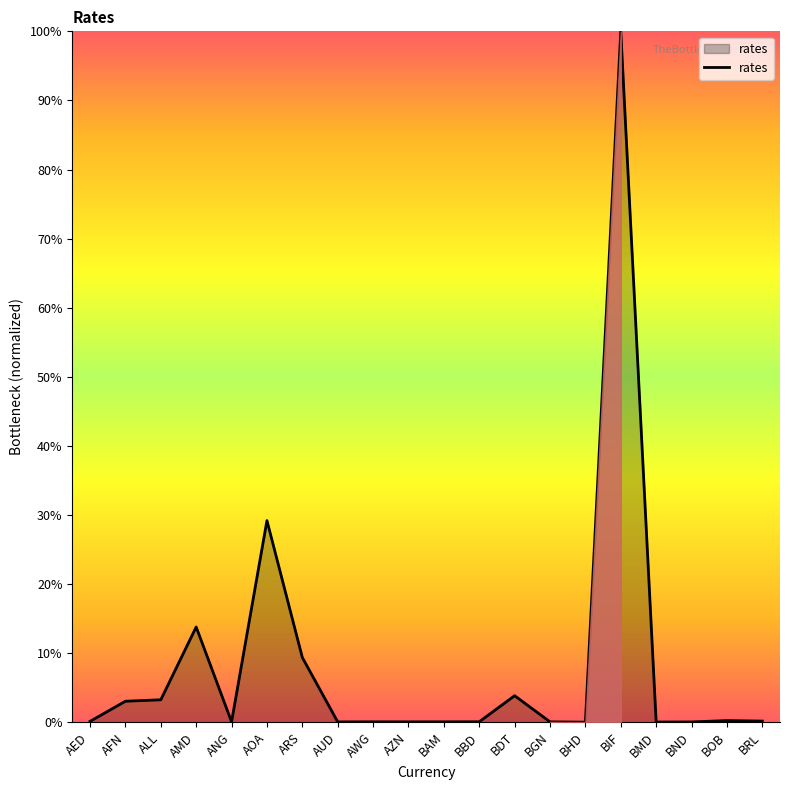

True or false: there are more than 1 points higher than both neighbors.

True